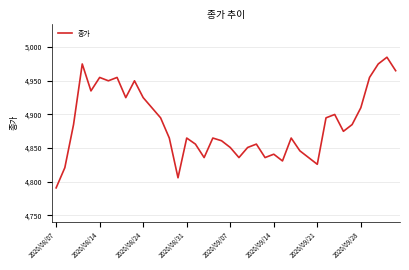

What is the average value?

4886